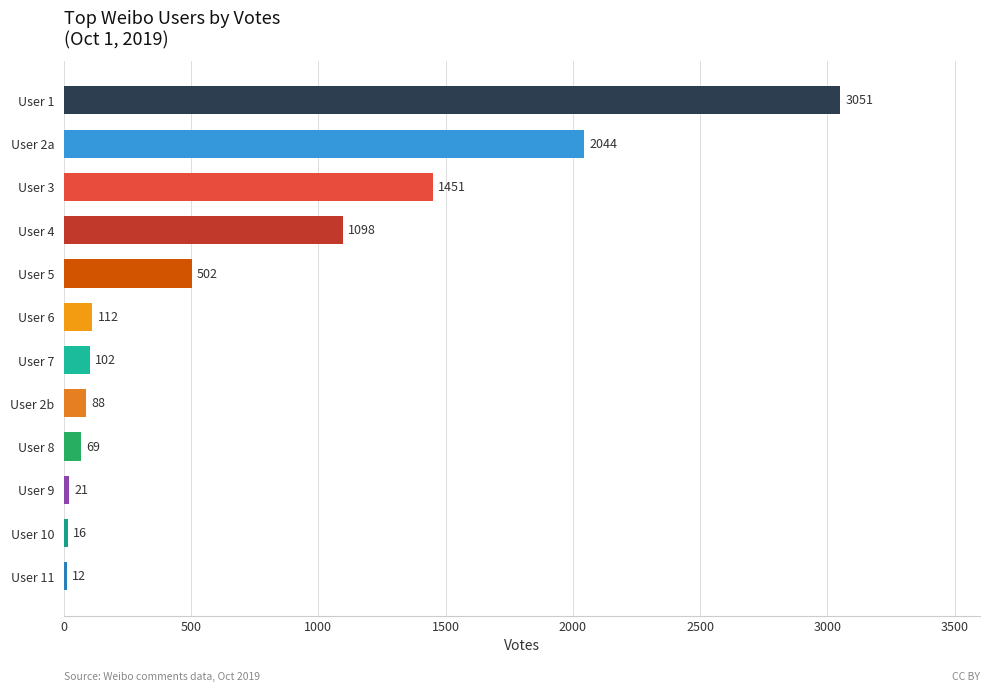

What is the difference between the values at User 3 and User 10?

1435